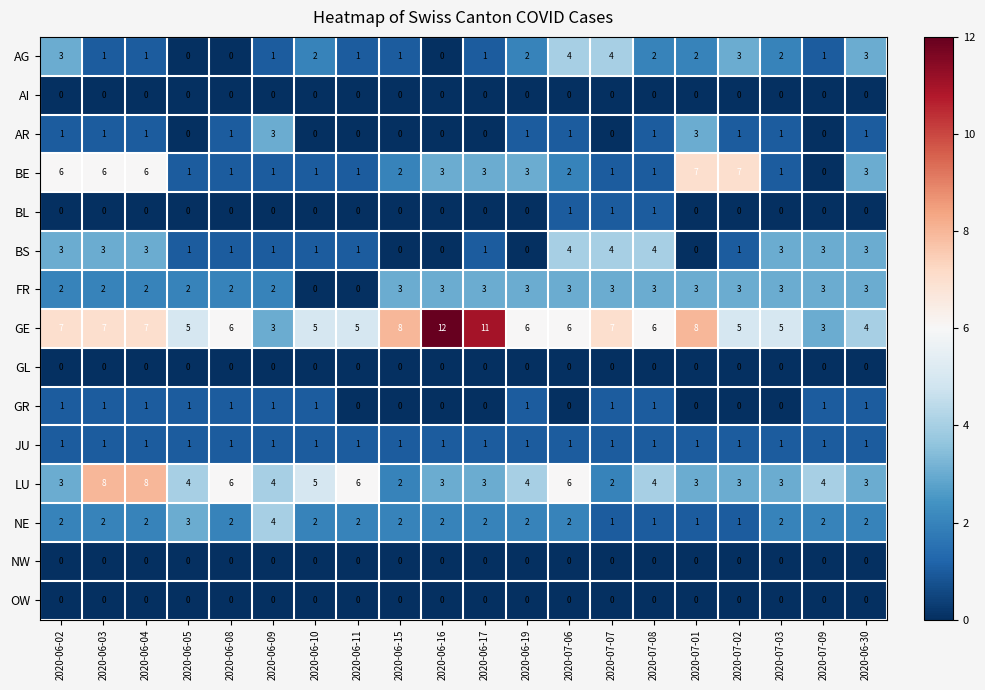

What is the total value across all series at 2020-06-15?

19